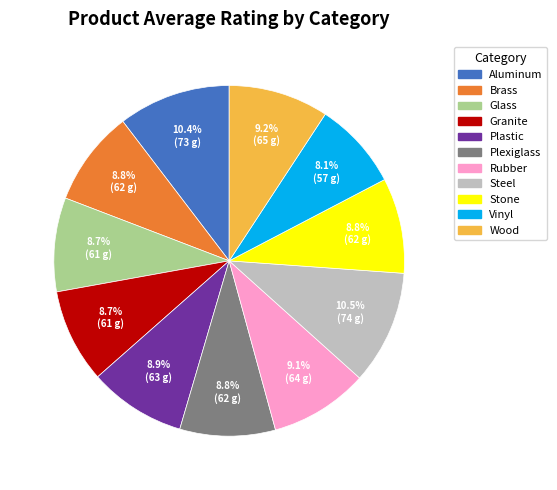

Is Steel the majority of the pie?

No